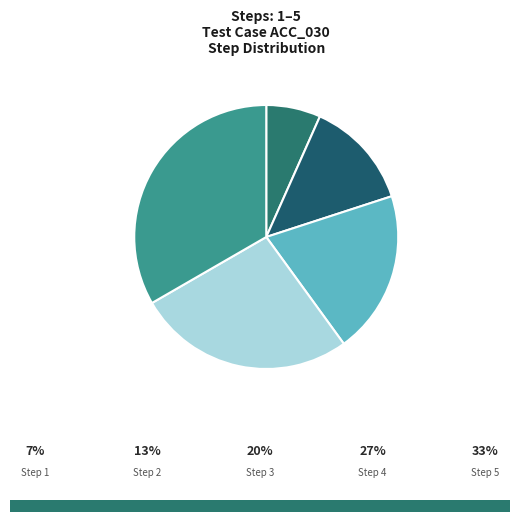

How many segments does this pie chart have?

5